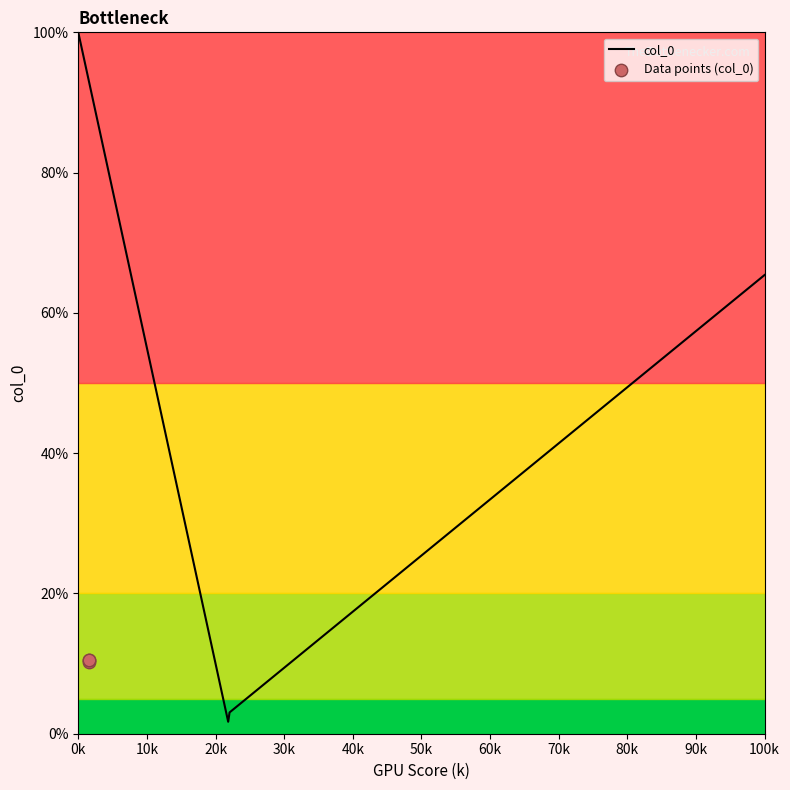

What is the maximum value for col_0?

100.0